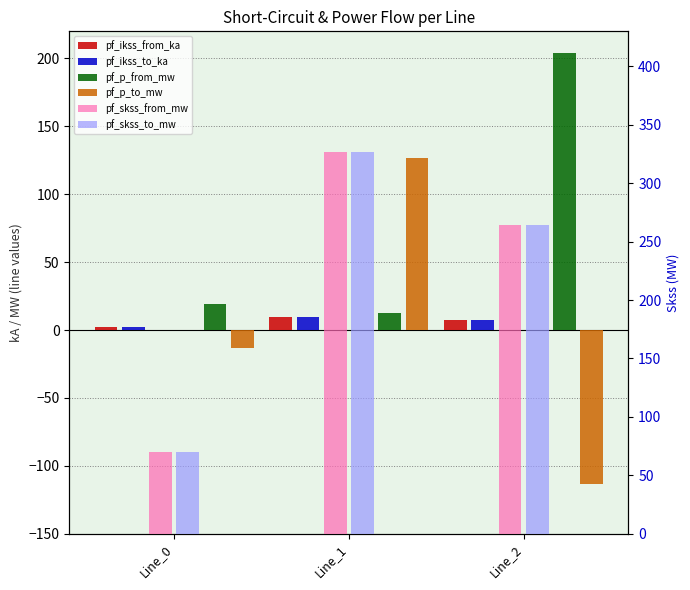

Reading left to right, transcribe all the data shown in this chart.

pf_ikss_from_ka: Line_0=2.0	Line_1=9.4	Line_2=7.6
pf_ikss_to_ka: Line_0=2.0	Line_1=9.4	Line_2=7.6
pf_p_from_mw: Line_0=19.3	Line_1=12.3	Line_2=204.3
pf_p_to_mw: Line_0=-12.9	Line_1=126.6	Line_2=-113.7
pf_skss_from_mw: Line_0=70.0	Line_1=326.9	Line_2=264.0
pf_skss_to_mw: Line_0=70.0	Line_1=326.9	Line_2=264.0